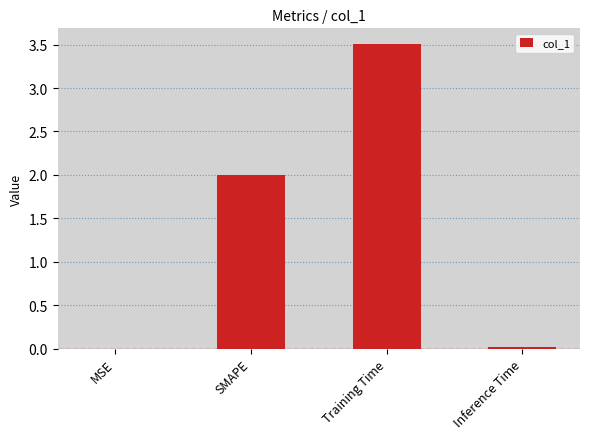

The chart shows a value of 4.6 at Training Time. True or false?

False